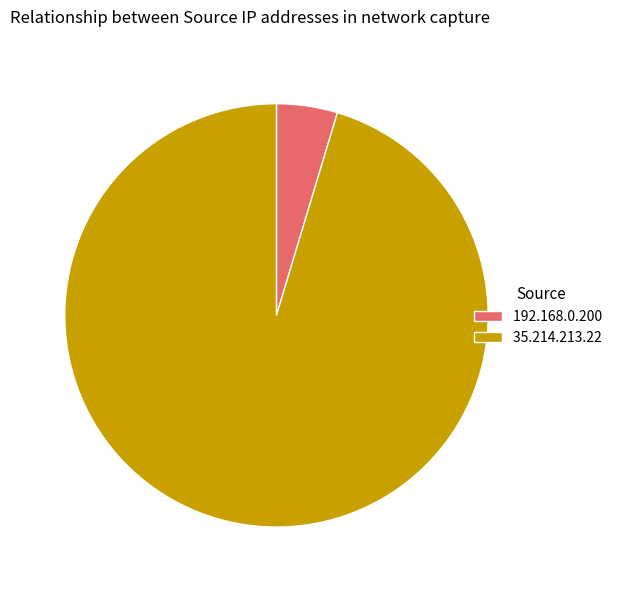

True or false: 35.214.213.22 accounts for 95% of the total.

True